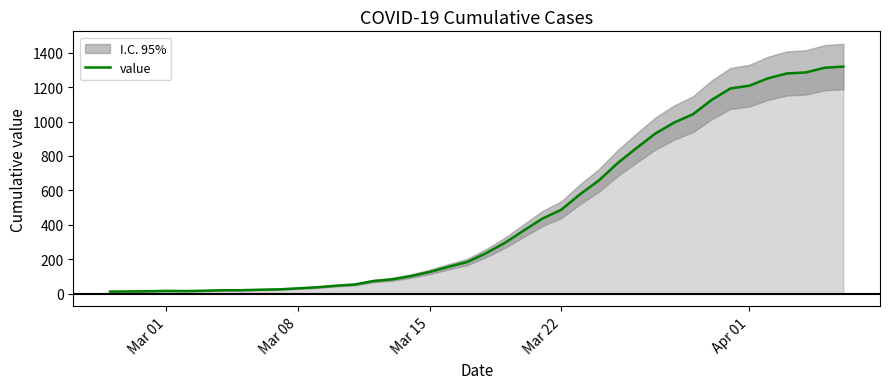

Is it true that the value at 30 is 554?

False